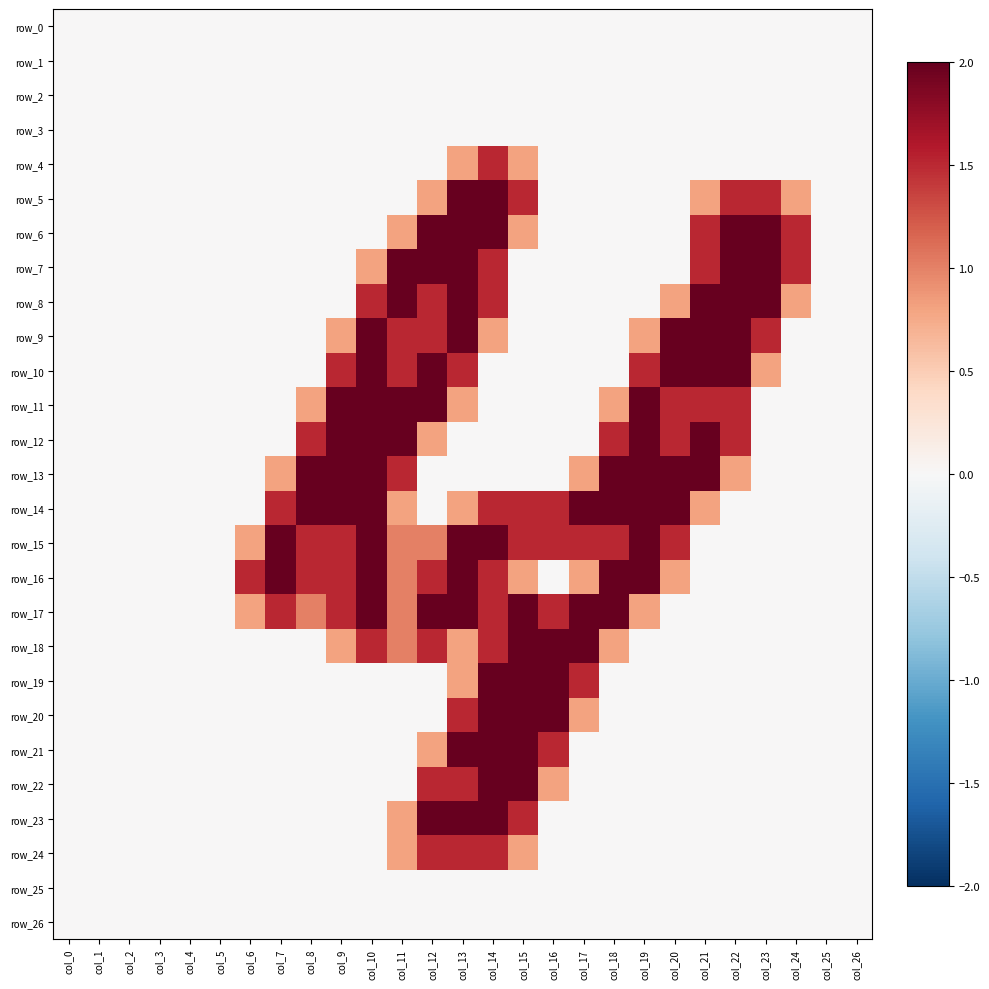

Reading left to right, list all the values displayed in this chart.

row_0: col_0=0.0	col_1=0.0	col_2=0.0	col_3=0.0	col_4=0.0	col_5=0.0	col_6=0.0	col_7=0.0	col_8=0.0	col_9=0.0	col_10=0.0	col_11=0.0	col_12=0.0	col_13=0.0	col_14=0.0	col_15=0.0	col_16=0.0	col_17=0.0	col_18=0.0	col_19=0.0	col_20=0.0	col_21=0.0	col_22=0.0	col_23=0.0	col_24=0.0	col_25=0.0	col_26=0.0
row_1: col_0=0.0	col_1=0.0	col_2=0.0	col_3=0.0	col_4=0.0	col_5=0.0	col_6=0.0	col_7=0.0	col_8=0.0	col_9=0.0	col_10=0.0	col_11=0.0	col_12=0.0	col_13=0.0	col_14=0.0	col_15=0.0	col_16=0.0	col_17=0.0	col_18=0.0	col_19=0.0	col_20=0.0	col_21=0.0	col_22=0.0	col_23=0.0	col_24=0.0	col_25=0.0	col_26=0.0
row_2: col_0=0.0	col_1=0.0	col_2=0.0	col_3=0.0	col_4=0.0	col_5=0.0	col_6=0.0	col_7=0.0	col_8=0.0	col_9=0.0	col_10=0.0	col_11=0.0	col_12=0.0	col_13=0.0	col_14=0.0	col_15=0.0	col_16=0.0	col_17=0.0	col_18=0.0	col_19=0.0	col_20=0.0	col_21=0.0	col_22=0.0	col_23=0.0	col_24=0.0	col_25=0.0	col_26=0.0
row_3: col_0=0.0	col_1=0.0	col_2=0.0	col_3=0.0	col_4=0.0	col_5=0.0	col_6=0.0	col_7=0.0	col_8=0.0	col_9=0.0	col_10=0.0	col_11=0.0	col_12=0.0	col_13=0.0	col_14=0.0	col_15=0.0	col_16=0.0	col_17=0.0	col_18=0.0	col_19=0.0	col_20=0.0	col_21=0.0	col_22=0.0	col_23=0.0	col_24=0.0	col_25=0.0	col_26=0.0
row_4: col_0=0.0	col_1=0.0	col_2=0.0	col_3=0.0	col_4=0.0	col_5=0.0	col_6=0.0	col_7=0.0	col_8=0.0	col_9=0.0	col_10=0.0	col_11=0.0	col_12=0.0	col_13=0.8	col_14=1.5	col_15=0.8	col_16=0.0	col_17=0.0	col_18=0.0	col_19=0.0	col_20=0.0	col_21=0.0	col_22=0.0	col_23=0.0	col_24=0.0	col_25=0.0	col_26=0.0
row_5: col_0=0.0	col_1=0.0	col_2=0.0	col_3=0.0	col_4=0.0	col_5=0.0	col_6=0.0	col_7=0.0	col_8=0.0	col_9=0.0	col_10=0.0	col_11=0.0	col_12=0.8	col_13=2.0	col_14=2.0	col_15=1.5	col_16=0.0	col_17=0.0	col_18=0.0	col_19=0.0	col_20=0.0	col_21=0.8	col_22=1.5	col_23=1.5	col_24=0.8	col_25=0.0	col_26=0.0
row_6: col_0=0.0	col_1=0.0	col_2=0.0	col_3=0.0	col_4=0.0	col_5=0.0	col_6=0.0	col_7=0.0	col_8=0.0	col_9=0.0	col_10=0.0	col_11=0.8	col_12=2.0	col_13=2.0	col_14=2.0	col_15=0.8	col_16=0.0	col_17=0.0	col_18=0.0	col_19=0.0	col_20=0.0	col_21=1.5	col_22=2.0	col_23=2.0	col_24=1.5	col_25=0.0	col_26=0.0
row_7: col_0=0.0	col_1=0.0	col_2=0.0	col_3=0.0	col_4=0.0	col_5=0.0	col_6=0.0	col_7=0.0	col_8=0.0	col_9=0.0	col_10=0.8	col_11=2.0	col_12=2.0	col_13=2.0	col_14=1.5	col_15=0.0	col_16=0.0	col_17=0.0	col_18=0.0	col_19=0.0	col_20=0.0	col_21=1.5	col_22=2.0	col_23=2.0	col_24=1.5	col_25=0.0	col_26=0.0
row_8: col_0=0.0	col_1=0.0	col_2=0.0	col_3=0.0	col_4=0.0	col_5=0.0	col_6=0.0	col_7=0.0	col_8=0.0	col_9=0.0	col_10=1.5	col_11=2.0	col_12=1.5	col_13=2.0	col_14=1.5	col_15=0.0	col_16=0.0	col_17=0.0	col_18=0.0	col_19=0.0	col_20=0.8	col_21=2.0	col_22=2.0	col_23=2.0	col_24=0.8	col_25=0.0	col_26=0.0
row_9: col_0=0.0	col_1=0.0	col_2=0.0	col_3=0.0	col_4=0.0	col_5=0.0	col_6=0.0	col_7=0.0	col_8=0.0	col_9=0.8	col_10=2.0	col_11=1.5	col_12=1.5	col_13=2.0	col_14=0.8	col_15=0.0	col_16=0.0	col_17=0.0	col_18=0.0	col_19=0.8	col_20=2.0	col_21=2.0	col_22=2.0	col_23=1.5	col_24=0.0	col_25=0.0	col_26=0.0
row_10: col_0=0.0	col_1=0.0	col_2=0.0	col_3=0.0	col_4=0.0	col_5=0.0	col_6=0.0	col_7=0.0	col_8=0.0	col_9=1.5	col_10=2.0	col_11=1.5	col_12=2.0	col_13=1.5	col_14=0.0	col_15=0.0	col_16=0.0	col_17=0.0	col_18=0.0	col_19=1.5	col_20=2.0	col_21=2.0	col_22=2.0	col_23=0.8	col_24=0.0	col_25=0.0	col_26=0.0
row_11: col_0=0.0	col_1=0.0	col_2=0.0	col_3=0.0	col_4=0.0	col_5=0.0	col_6=0.0	col_7=0.0	col_8=0.8	col_9=2.0	col_10=2.0	col_11=2.0	col_12=2.0	col_13=0.8	col_14=0.0	col_15=0.0	col_16=0.0	col_17=0.0	col_18=0.8	col_19=2.0	col_20=1.5	col_21=1.5	col_22=1.5	col_23=0.0	col_24=0.0	col_25=0.0	col_26=0.0
row_12: col_0=0.0	col_1=0.0	col_2=0.0	col_3=0.0	col_4=0.0	col_5=0.0	col_6=0.0	col_7=0.0	col_8=1.5	col_9=2.0	col_10=2.0	col_11=2.0	col_12=0.8	col_13=0.0	col_14=0.0	col_15=0.0	col_16=0.0	col_17=0.0	col_18=1.5	col_19=2.0	col_20=1.5	col_21=2.0	col_22=1.5	col_23=0.0	col_24=0.0	col_25=0.0	col_26=0.0
row_13: col_0=0.0	col_1=0.0	col_2=0.0	col_3=0.0	col_4=0.0	col_5=0.0	col_6=0.0	col_7=0.8	col_8=2.0	col_9=2.0	col_10=2.0	col_11=1.5	col_12=0.0	col_13=0.0	col_14=0.0	col_15=0.0	col_16=0.0	col_17=0.8	col_18=2.0	col_19=2.0	col_20=2.0	col_21=2.0	col_22=0.8	col_23=0.0	col_24=0.0	col_25=0.0	col_26=0.0
row_14: col_0=0.0	col_1=0.0	col_2=0.0	col_3=0.0	col_4=0.0	col_5=0.0	col_6=0.0	col_7=1.5	col_8=2.0	col_9=2.0	col_10=2.0	col_11=0.8	col_12=0.0	col_13=0.8	col_14=1.5	col_15=1.5	col_16=1.5	col_17=2.0	col_18=2.0	col_19=2.0	col_20=2.0	col_21=0.8	col_22=0.0	col_23=0.0	col_24=0.0	col_25=0.0	col_26=0.0
row_15: col_0=0.0	col_1=0.0	col_2=0.0	col_3=0.0	col_4=0.0	col_5=0.0	col_6=0.8	col_7=2.0	col_8=1.5	col_9=1.5	col_10=2.0	col_11=1.0	col_12=1.0	col_13=2.0	col_14=2.0	col_15=1.5	col_16=1.5	col_17=1.5	col_18=1.5	col_19=2.0	col_20=1.5	col_21=0.0	col_22=0.0	col_23=0.0	col_24=0.0	col_25=0.0	col_26=0.0
row_16: col_0=0.0	col_1=0.0	col_2=0.0	col_3=0.0	col_4=0.0	col_5=0.0	col_6=1.5	col_7=2.0	col_8=1.5	col_9=1.5	col_10=2.0	col_11=1.0	col_12=1.5	col_13=2.0	col_14=1.5	col_15=0.8	col_16=0.0	col_17=0.8	col_18=2.0	col_19=2.0	col_20=0.8	col_21=0.0	col_22=0.0	col_23=0.0	col_24=0.0	col_25=0.0	col_26=0.0
row_17: col_0=0.0	col_1=0.0	col_2=0.0	col_3=0.0	col_4=0.0	col_5=0.0	col_6=0.8	col_7=1.5	col_8=1.0	col_9=1.5	col_10=2.0	col_11=1.0	col_12=2.0	col_13=2.0	col_14=1.5	col_15=2.0	col_16=1.5	col_17=2.0	col_18=2.0	col_19=0.8	col_20=0.0	col_21=0.0	col_22=0.0	col_23=0.0	col_24=0.0	col_25=0.0	col_26=0.0
row_18: col_0=0.0	col_1=0.0	col_2=0.0	col_3=0.0	col_4=0.0	col_5=0.0	col_6=0.0	col_7=0.0	col_8=0.0	col_9=0.8	col_10=1.5	col_11=1.0	col_12=1.5	col_13=0.8	col_14=1.5	col_15=2.0	col_16=2.0	col_17=2.0	col_18=0.8	col_19=0.0	col_20=0.0	col_21=0.0	col_22=0.0	col_23=0.0	col_24=0.0	col_25=0.0	col_26=0.0
row_19: col_0=0.0	col_1=0.0	col_2=0.0	col_3=0.0	col_4=0.0	col_5=0.0	col_6=0.0	col_7=0.0	col_8=0.0	col_9=0.0	col_10=0.0	col_11=0.0	col_12=0.0	col_13=0.8	col_14=2.0	col_15=2.0	col_16=2.0	col_17=1.5	col_18=0.0	col_19=0.0	col_20=0.0	col_21=0.0	col_22=0.0	col_23=0.0	col_24=0.0	col_25=0.0	col_26=0.0
row_20: col_0=0.0	col_1=0.0	col_2=0.0	col_3=0.0	col_4=0.0	col_5=0.0	col_6=0.0	col_7=0.0	col_8=0.0	col_9=0.0	col_10=0.0	col_11=0.0	col_12=0.0	col_13=1.5	col_14=2.0	col_15=2.0	col_16=2.0	col_17=0.8	col_18=0.0	col_19=0.0	col_20=0.0	col_21=0.0	col_22=0.0	col_23=0.0	col_24=0.0	col_25=0.0	col_26=0.0
row_21: col_0=0.0	col_1=0.0	col_2=0.0	col_3=0.0	col_4=0.0	col_5=0.0	col_6=0.0	col_7=0.0	col_8=0.0	col_9=0.0	col_10=0.0	col_11=0.0	col_12=0.8	col_13=2.0	col_14=2.0	col_15=2.0	col_16=1.5	col_17=0.0	col_18=0.0	col_19=0.0	col_20=0.0	col_21=0.0	col_22=0.0	col_23=0.0	col_24=0.0	col_25=0.0	col_26=0.0
row_22: col_0=0.0	col_1=0.0	col_2=0.0	col_3=0.0	col_4=0.0	col_5=0.0	col_6=0.0	col_7=0.0	col_8=0.0	col_9=0.0	col_10=0.0	col_11=0.0	col_12=1.5	col_13=1.5	col_14=2.0	col_15=2.0	col_16=0.8	col_17=0.0	col_18=0.0	col_19=0.0	col_20=0.0	col_21=0.0	col_22=0.0	col_23=0.0	col_24=0.0	col_25=0.0	col_26=0.0
row_23: col_0=0.0	col_1=0.0	col_2=0.0	col_3=0.0	col_4=0.0	col_5=0.0	col_6=0.0	col_7=0.0	col_8=0.0	col_9=0.0	col_10=0.0	col_11=0.8	col_12=2.0	col_13=2.0	col_14=2.0	col_15=1.5	col_16=0.0	col_17=0.0	col_18=0.0	col_19=0.0	col_20=0.0	col_21=0.0	col_22=0.0	col_23=0.0	col_24=0.0	col_25=0.0	col_26=0.0
row_24: col_0=0.0	col_1=0.0	col_2=0.0	col_3=0.0	col_4=0.0	col_5=0.0	col_6=0.0	col_7=0.0	col_8=0.0	col_9=0.0	col_10=0.0	col_11=0.8	col_12=1.5	col_13=1.5	col_14=1.5	col_15=0.8	col_16=0.0	col_17=0.0	col_18=0.0	col_19=0.0	col_20=0.0	col_21=0.0	col_22=0.0	col_23=0.0	col_24=0.0	col_25=0.0	col_26=0.0
row_25: col_0=0.0	col_1=0.0	col_2=0.0	col_3=0.0	col_4=0.0	col_5=0.0	col_6=0.0	col_7=0.0	col_8=0.0	col_9=0.0	col_10=0.0	col_11=0.0	col_12=0.0	col_13=0.0	col_14=0.0	col_15=0.0	col_16=0.0	col_17=0.0	col_18=0.0	col_19=0.0	col_20=0.0	col_21=0.0	col_22=0.0	col_23=0.0	col_24=0.0	col_25=0.0	col_26=0.0
row_26: col_0=0.0	col_1=0.0	col_2=0.0	col_3=0.0	col_4=0.0	col_5=0.0	col_6=0.0	col_7=0.0	col_8=0.0	col_9=0.0	col_10=0.0	col_11=0.0	col_12=0.0	col_13=0.0	col_14=0.0	col_15=0.0	col_16=0.0	col_17=0.0	col_18=0.0	col_19=0.0	col_20=0.0	col_21=0.0	col_22=0.0	col_23=0.0	col_24=0.0	col_25=0.0	col_26=0.0